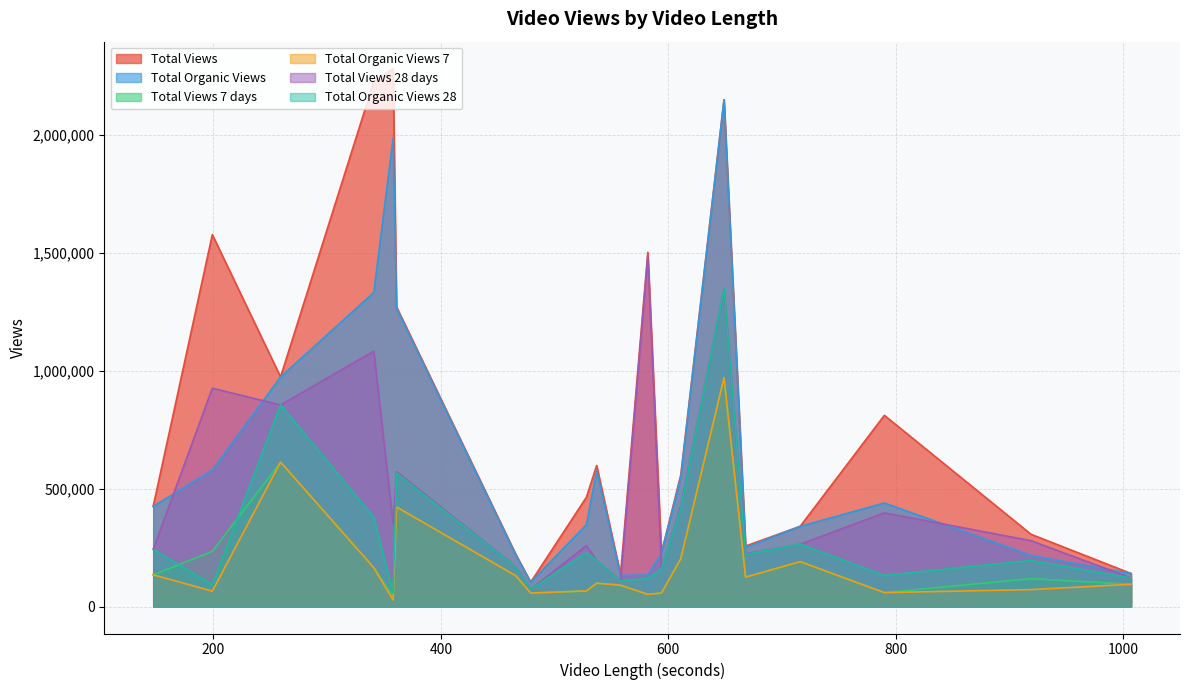

What is the sum of the Total Organic Views 28 values at 528 and 594?

389413